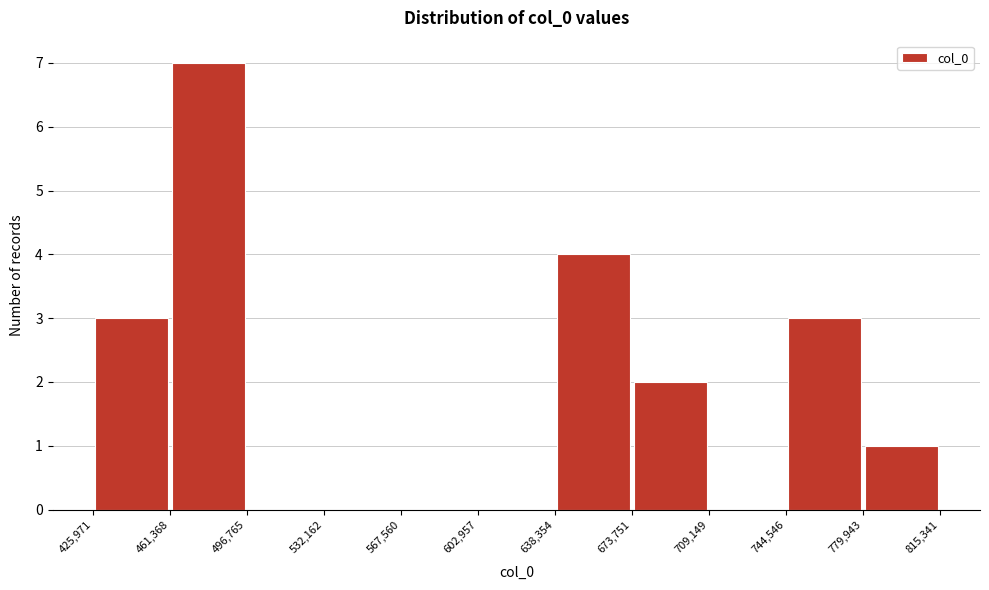

Reading left to right, list every bar in this chart as the range it spans on the x-axis followed by its height. The values are not printed on the chart, so give them approximately, as read against the axis.

425,971 to 461,368: 3
461,368 to 496,765: 7
496,765 to 532,162: 0
532,162 to 567,560: 0
567,560 to 602,957: 0
602,957 to 638,354: 0
638,354 to 673,751: 4
673,751 to 709,149: 2
709,149 to 744,546: 0
744,546 to 779,943: 3
779,943 to 815,341: 1